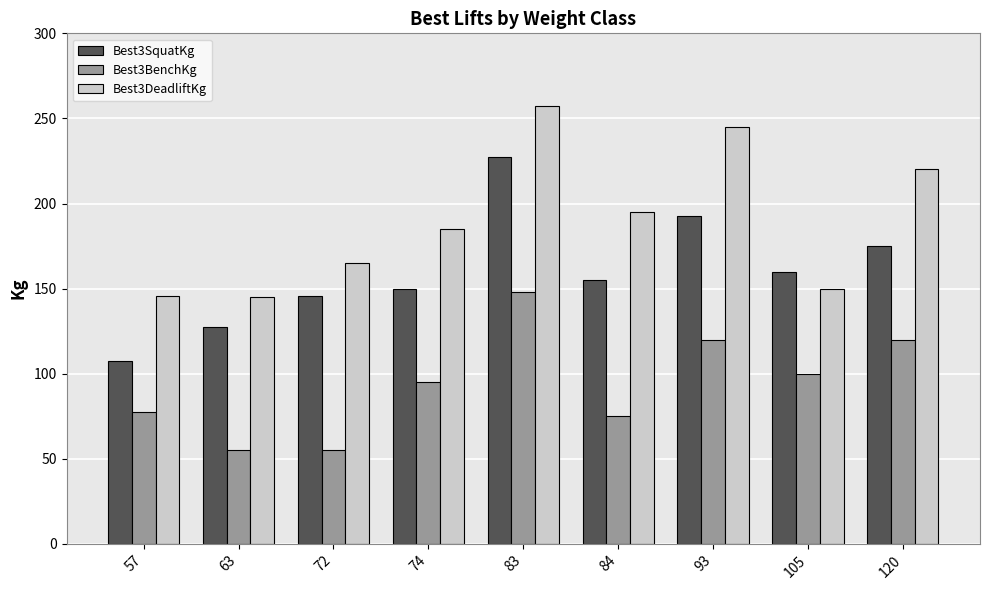

What is the difference between the highest and lowest values at 93?

125.0